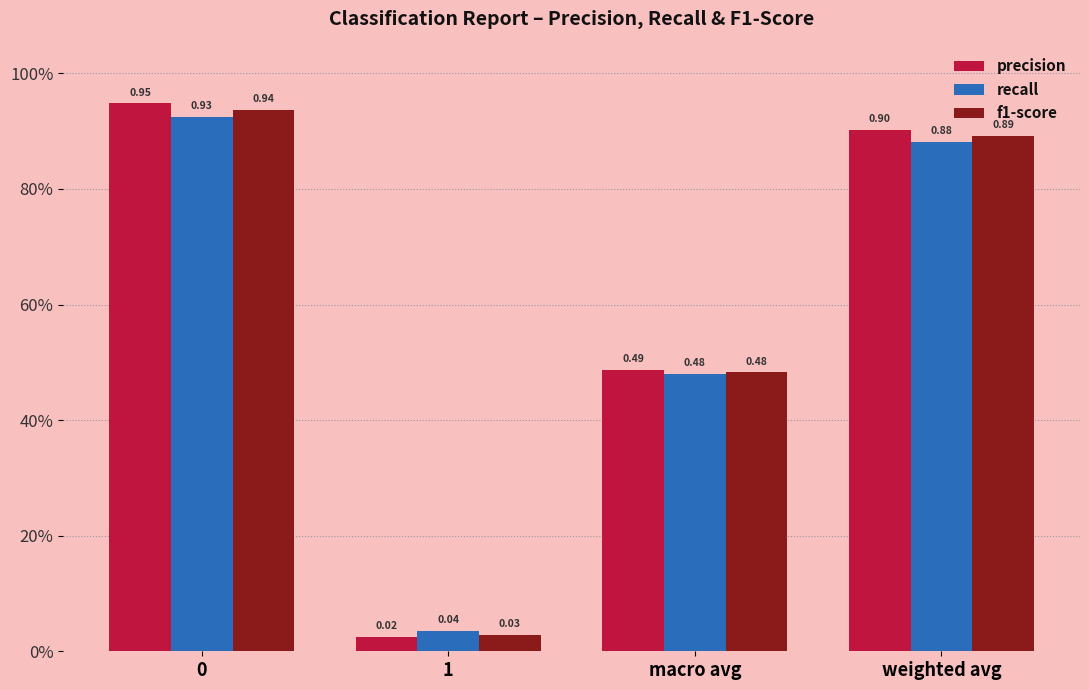

What is the maximum value for f1-score?

0.9